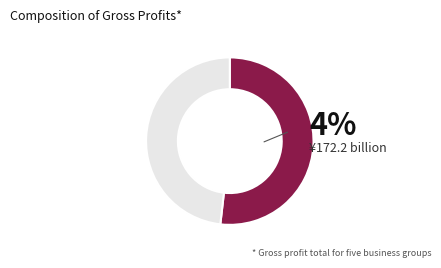

How much of the chart is everything except 162.14M?

51.8%